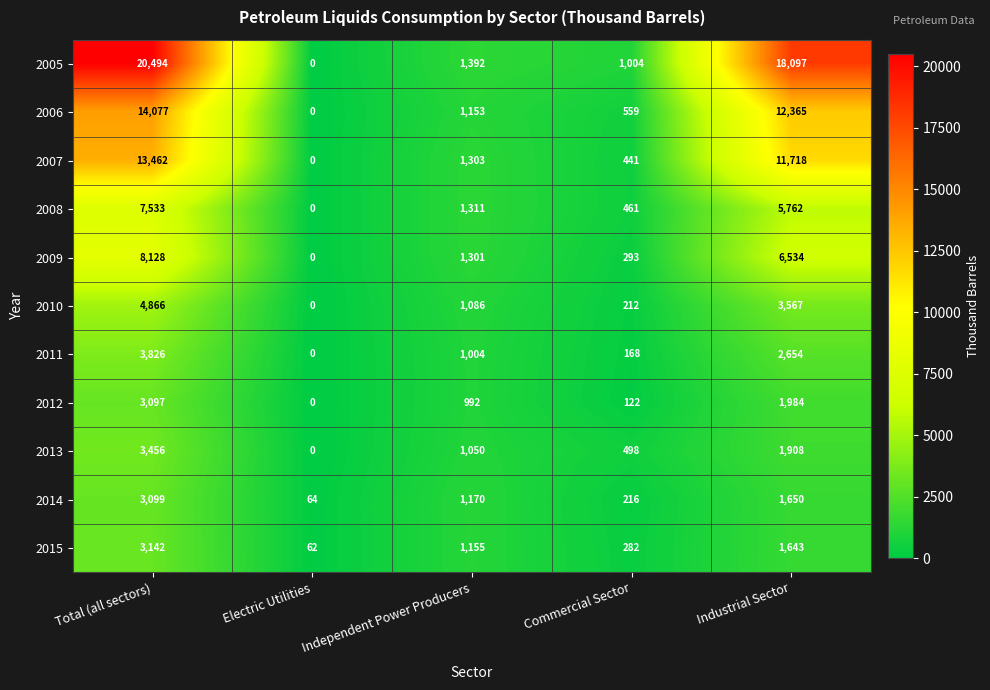

How many distinct data groups are displayed?

11